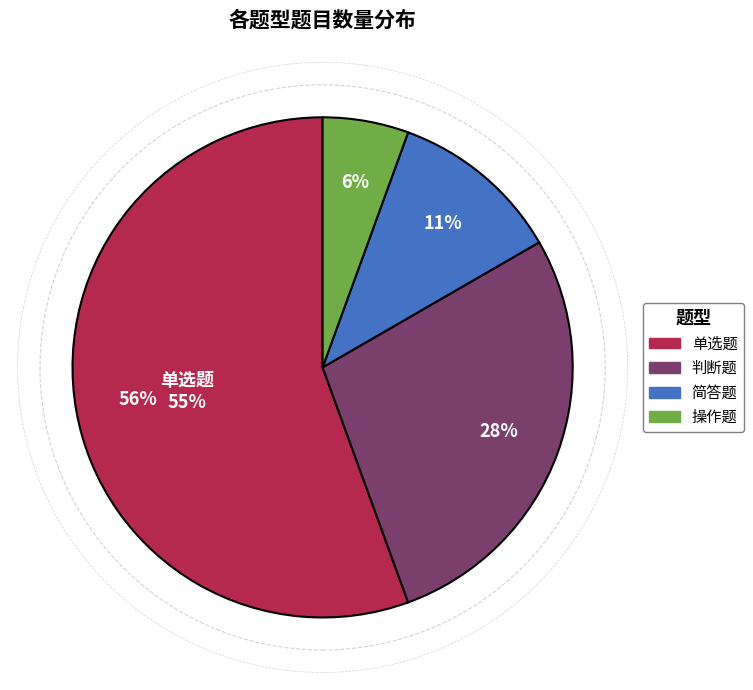

What percentage is the 操作题 slice, to the nearest percent?

6%